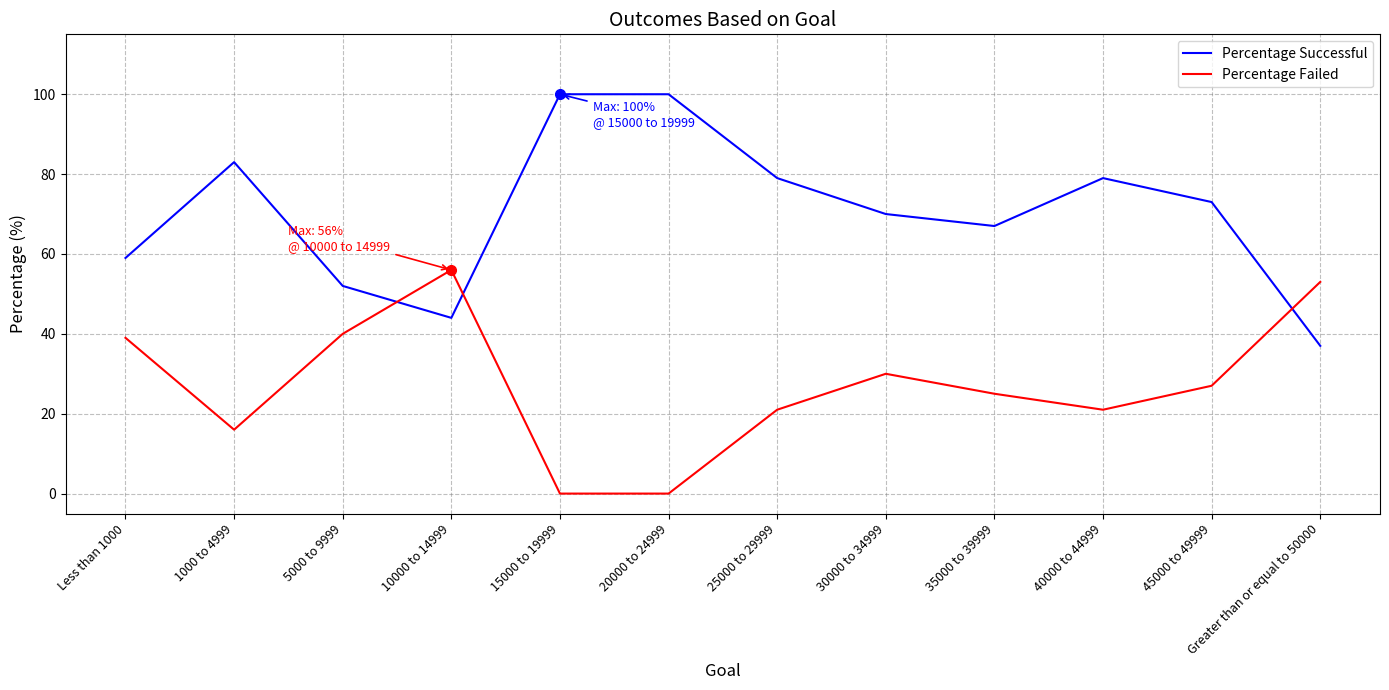

Does the chart display data point markers on the line(s)?

No